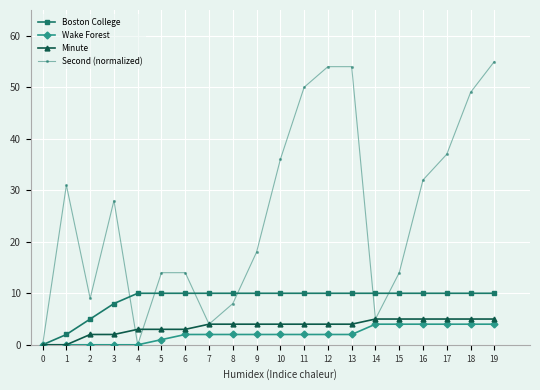

Is it true that Second (normalized) equals 6 at 7?

False